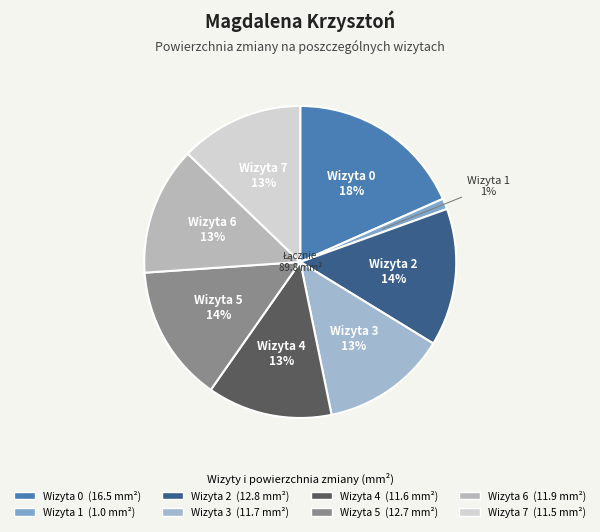

How many segments does this pie chart have?

8